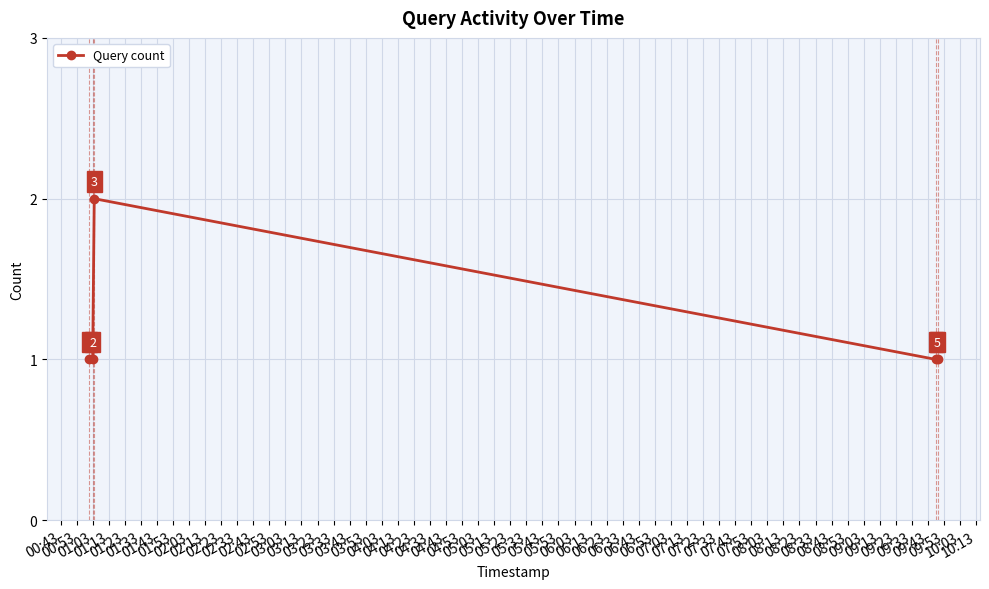

How many values are between 1 and 2?

5